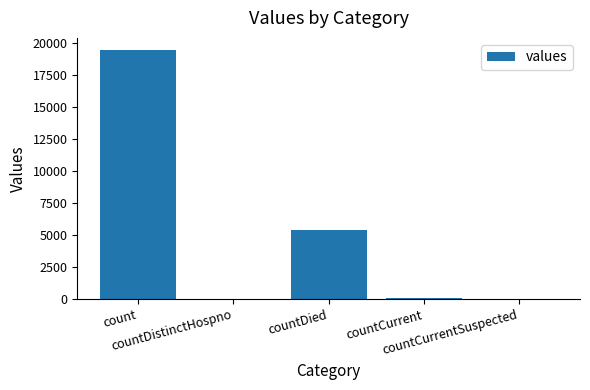

What is the sum of all values?

24875